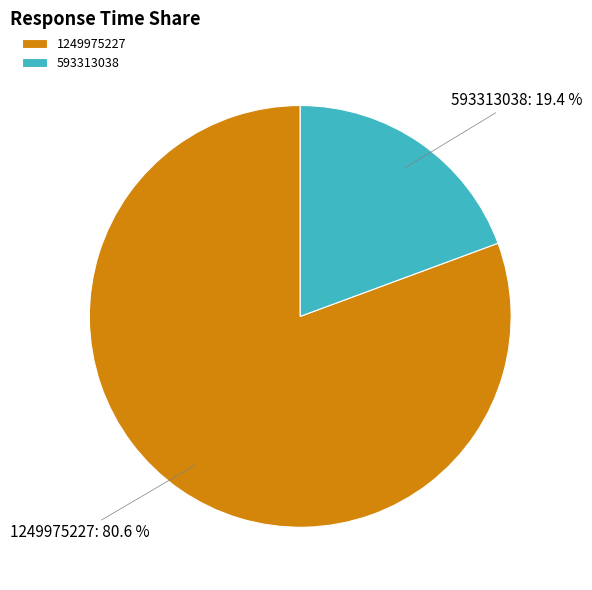

To the nearest percent, what is the difference between the largest and smallest slice percentages?

61%